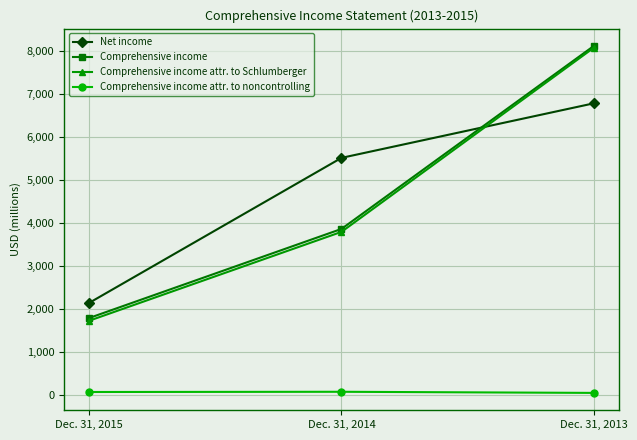

Which series changed the most between Dec. 31, 2015 and Dec. 31, 2013?

Comprehensive income attr. to Schlumberger